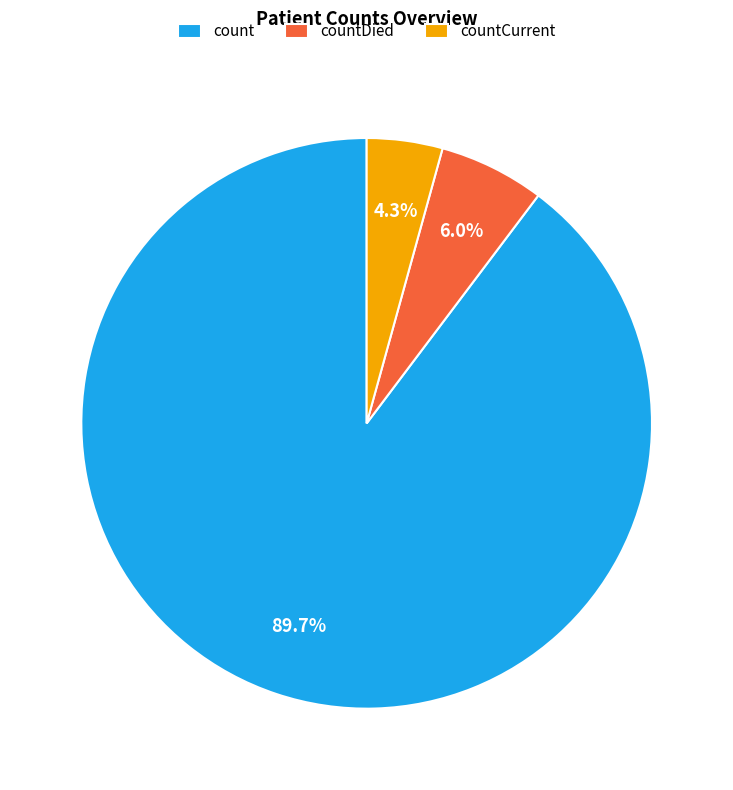

How many slices are in this pie chart?

3